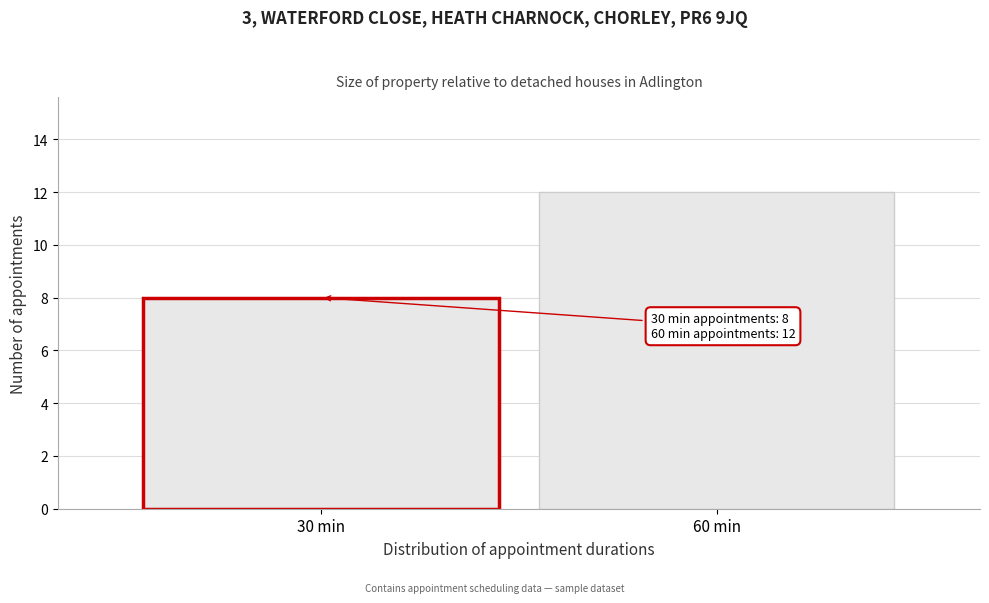

Reading left to right, what are all the values shown in this chart?

30 min=8	60 min=12